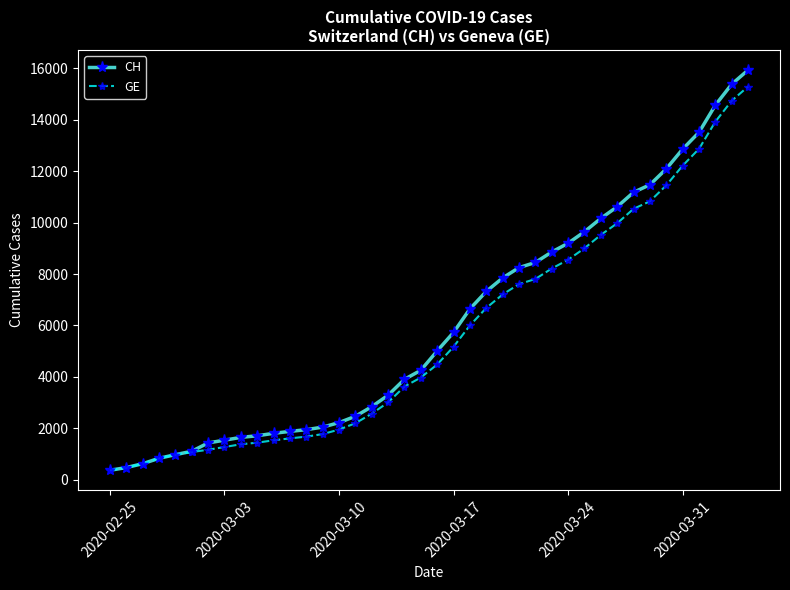

Which series has the largest total across all categories?

CH